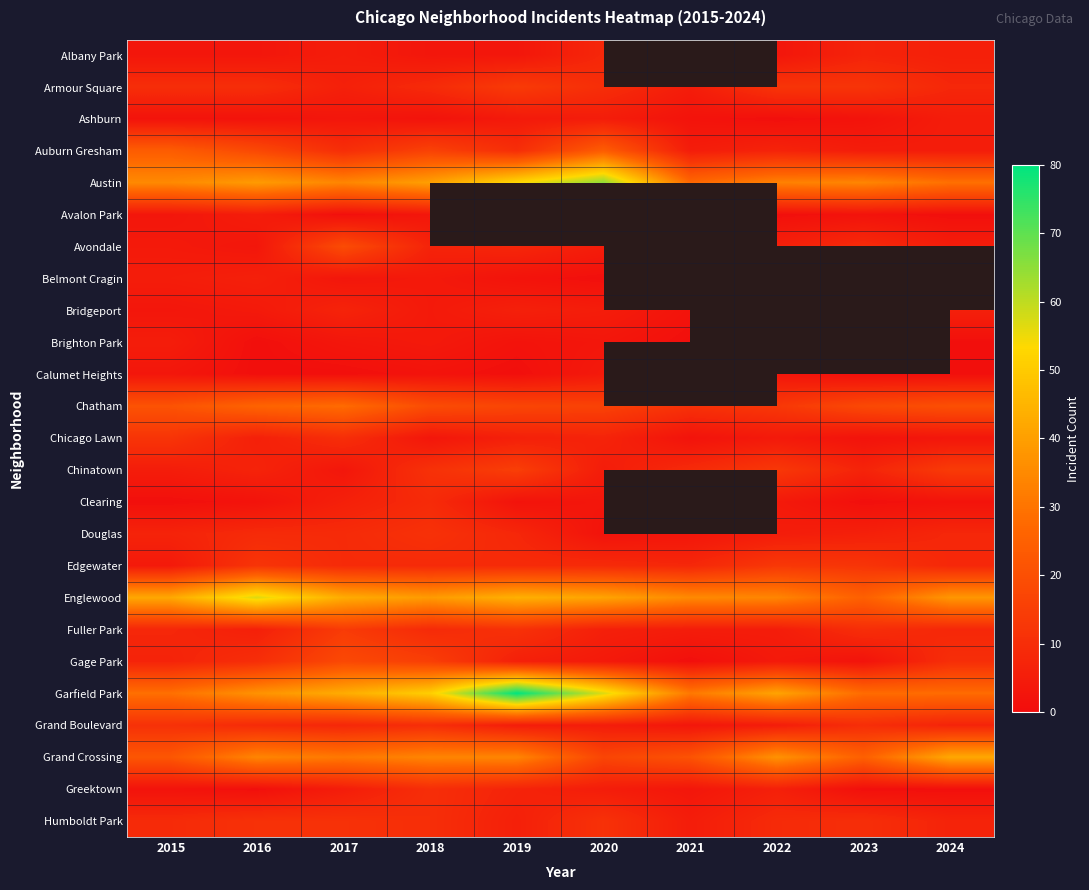

Between 2015 and 2019, which series saw the biggest shift?

Garfield Park